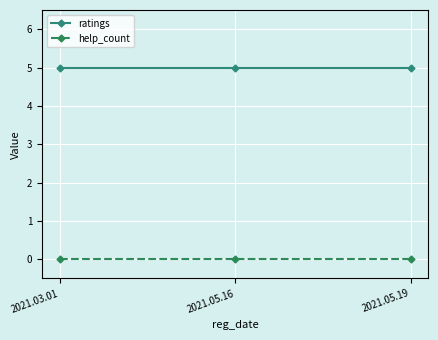

The help_count series shows 0 at 2021.05.16. True or false?

True